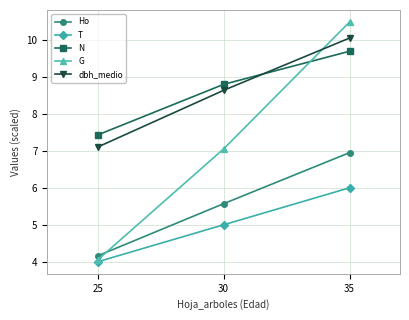

What is the difference between the maximum and minimum values in the N series?

2.3